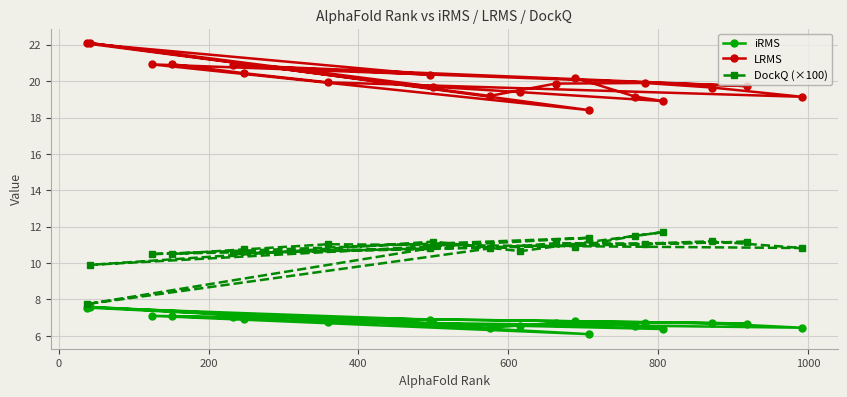

Rank the series by their average value, from highest to lowest.

LRMS, DockQ (×100), iRMS